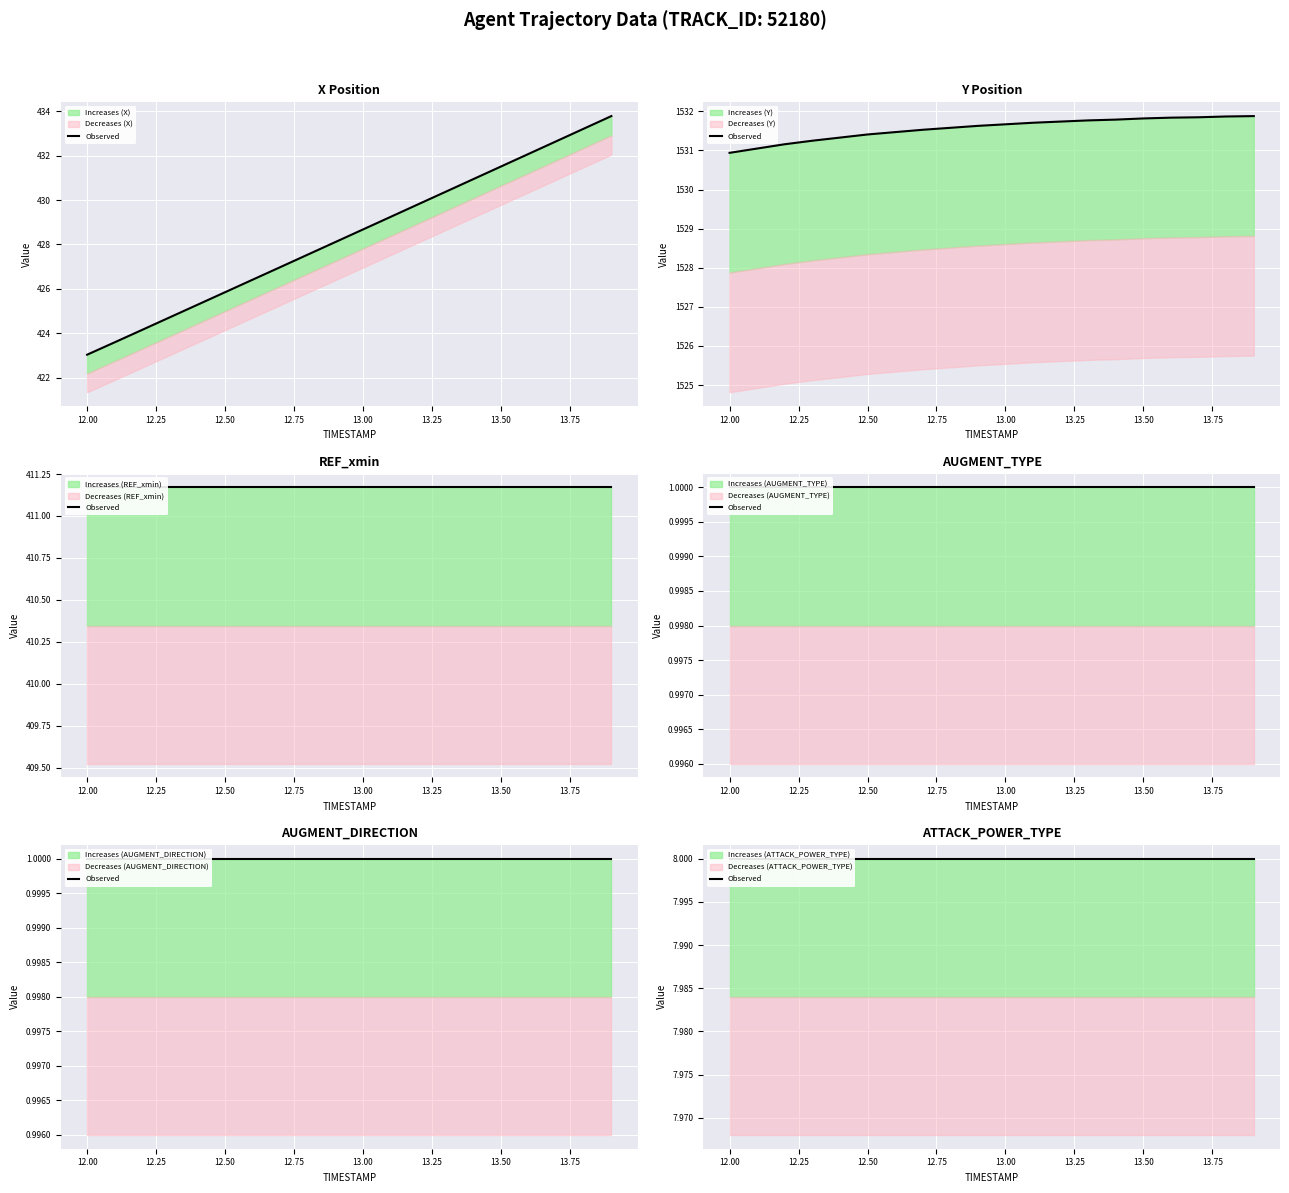

Reading left to right, extract all data points from this chart.

X: 423.0	423.6	424.2	424.7	425.3	425.8	426.4	427.0	427.5	428.1	428.7	429.2	429.8	430.4	430.9	431.5	432.1	432.7	433.2	433.8
Y: 1530.9	1531.0	1531.2	1531.2	1531.3	1531.4	1531.5	1531.5	1531.6	1531.6	1531.7	1531.7	1531.7	1531.8	1531.8	1531.8	1531.8	1531.8	1531.9	1531.9
REF_xmin: 411.2	411.2	411.2	411.2	411.2	411.2	411.2	411.2	411.2	411.2	411.2	411.2	411.2	411.2	411.2	411.2	411.2	411.2	411.2	411.2
AUGMENT_TYPE: 1.0	1.0	1.0	1.0	1.0	1.0	1.0	1.0	1.0	1.0	1.0	1.0	1.0	1.0	1.0	1.0	1.0	1.0	1.0	1.0
AUGMENT_DIRECTION: 1.0	1.0	1.0	1.0	1.0	1.0	1.0	1.0	1.0	1.0	1.0	1.0	1.0	1.0	1.0	1.0	1.0	1.0	1.0	1.0
ATTACK_POWER_TYPE: 8.0	8.0	8.0	8.0	8.0	8.0	8.0	8.0	8.0	8.0	8.0	8.0	8.0	8.0	8.0	8.0	8.0	8.0	8.0	8.0